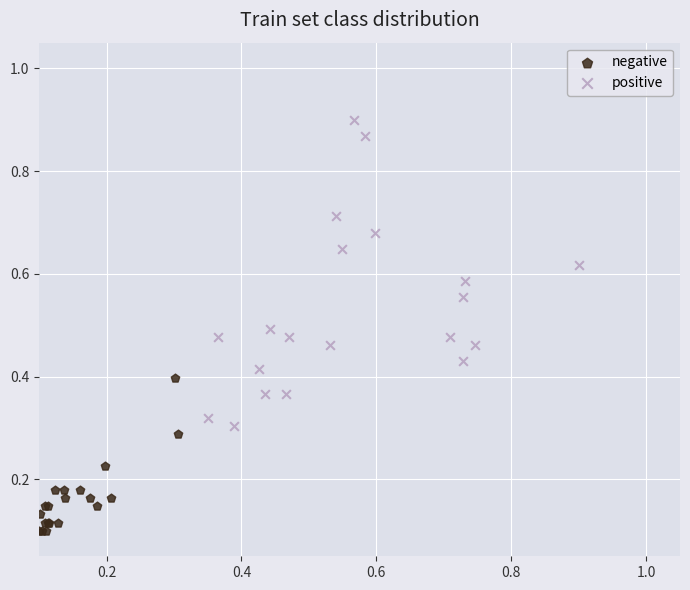

What are all the series names shown in the legend?

negative, positive